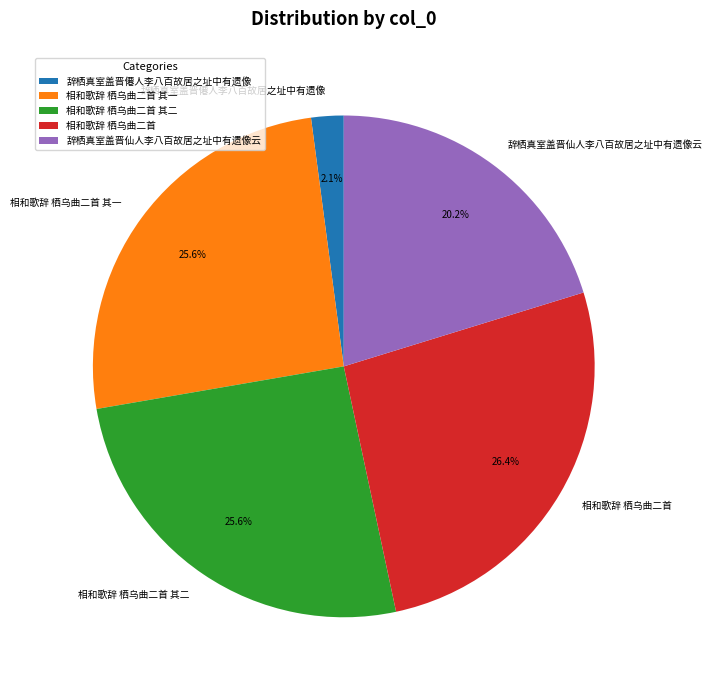

To the nearest percent, what percentage of the pie is 相和歌辞 栖乌曲二首 其二?

26%